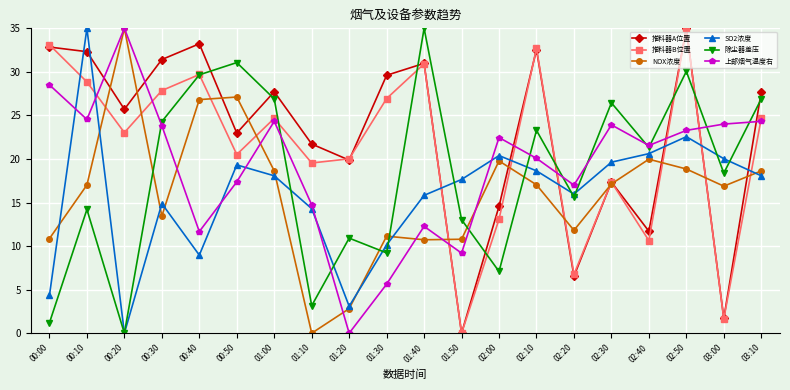

What is the difference between the highest and lowest values at 03:00?

22.3